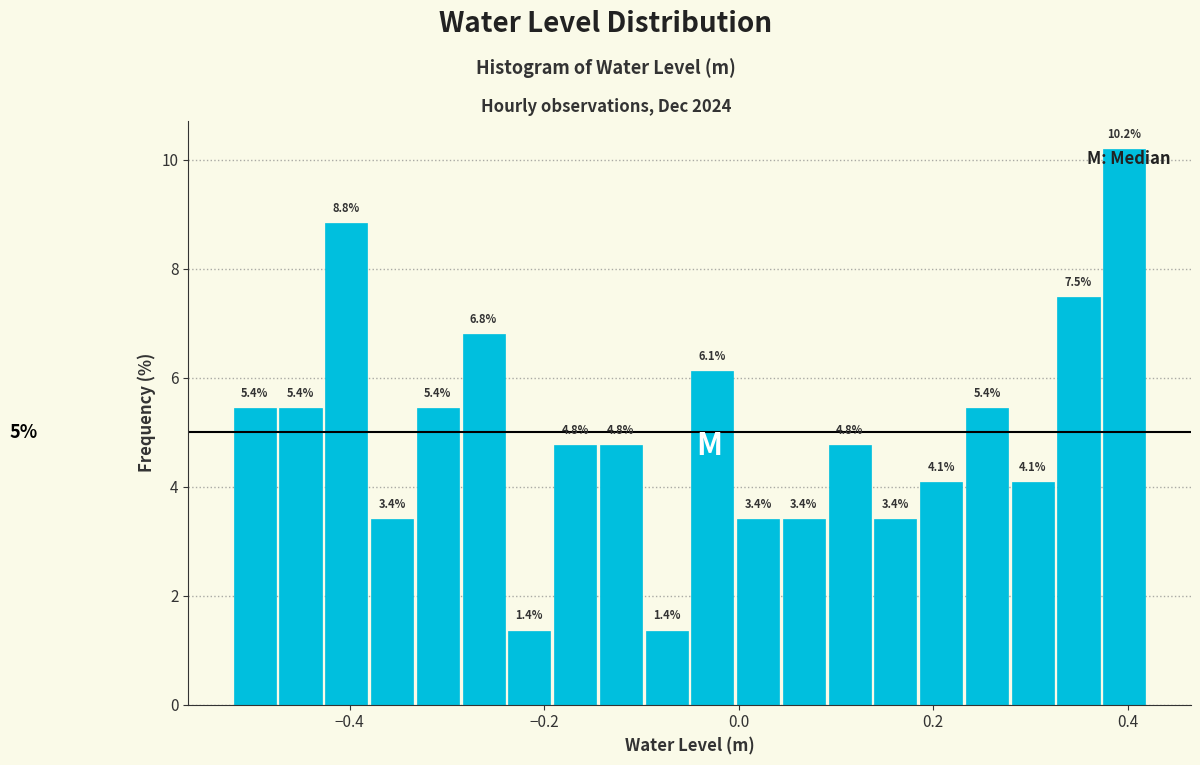

Around what value on the x-axis is the tallest bar? Give the approximate position of its centre, as read against the axis.

0.40